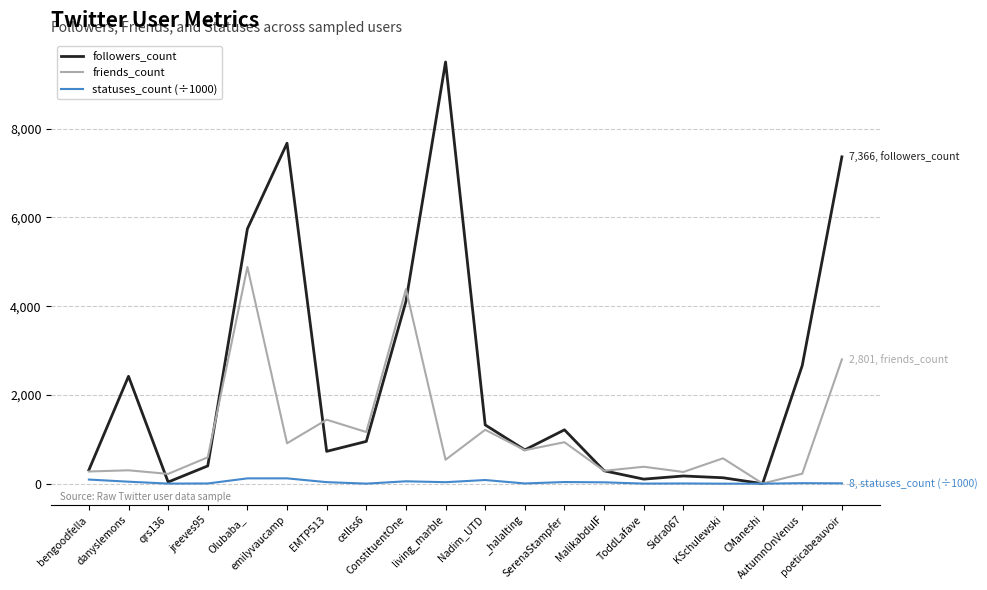

Which series has the largest range (max minus min)?

followers_count